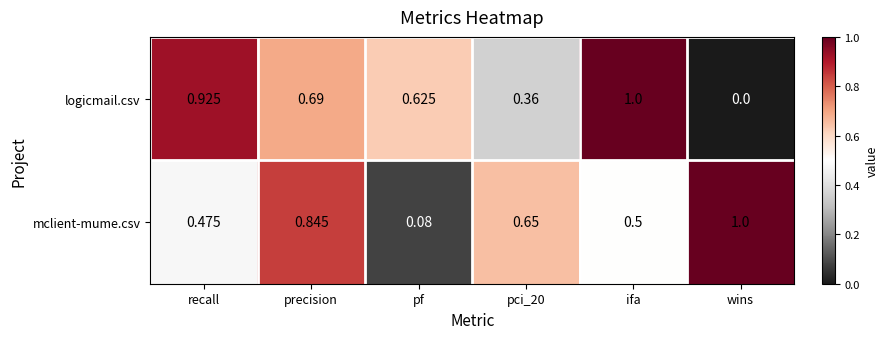

Which series has the largest range (max minus min)?

logicmail.csv